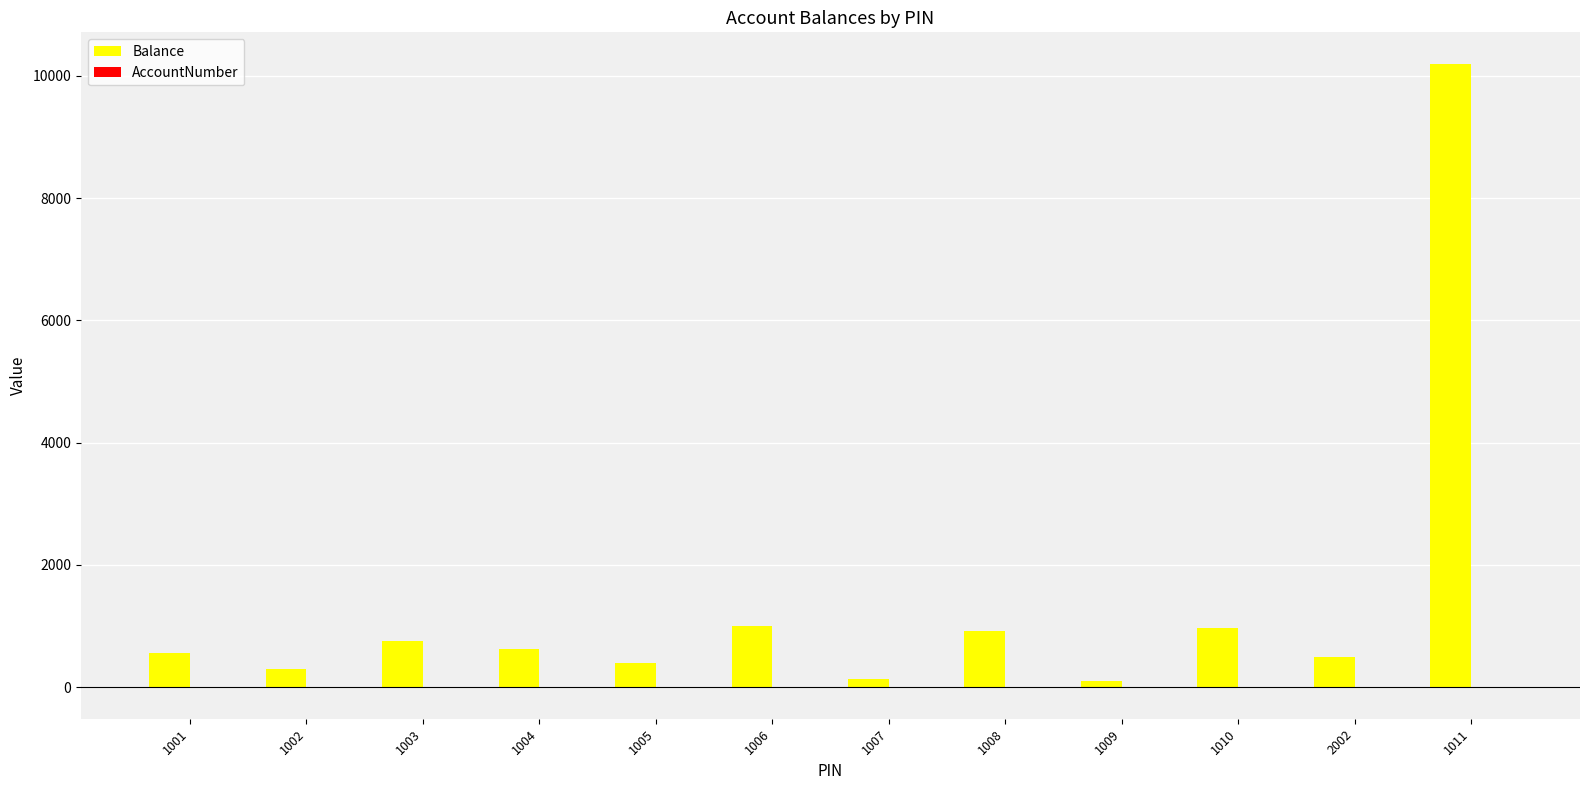

At which label does Balance reach its peak?

1011